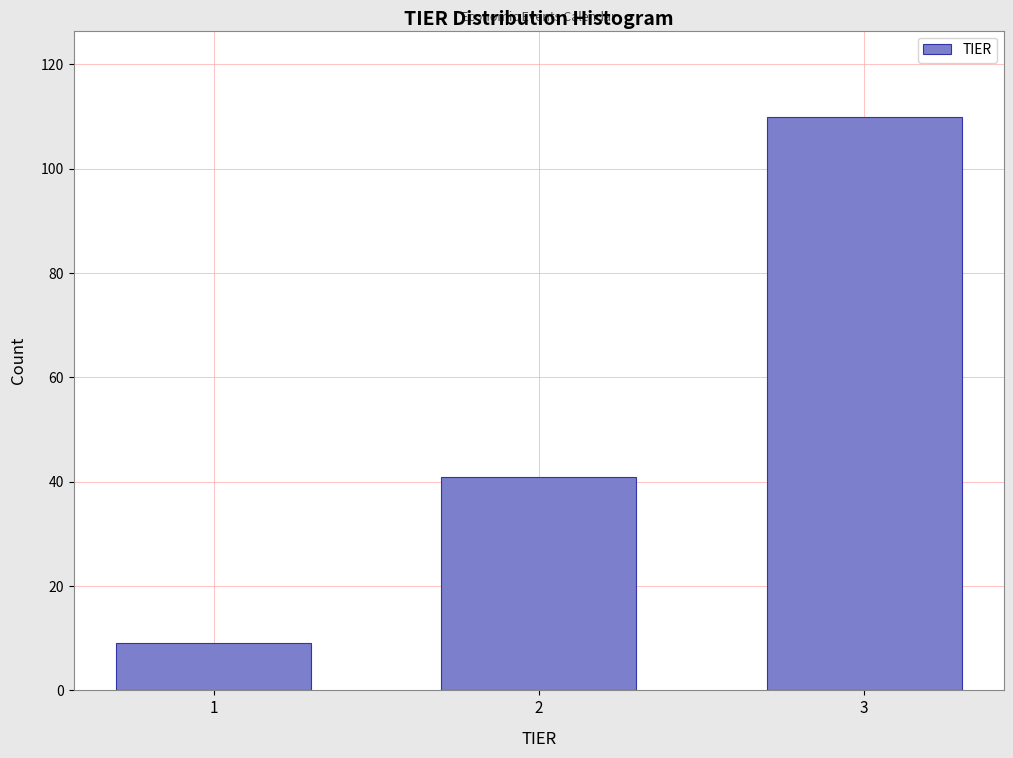

Reading right to left, what are all the values shown in this chart?

110	41	9